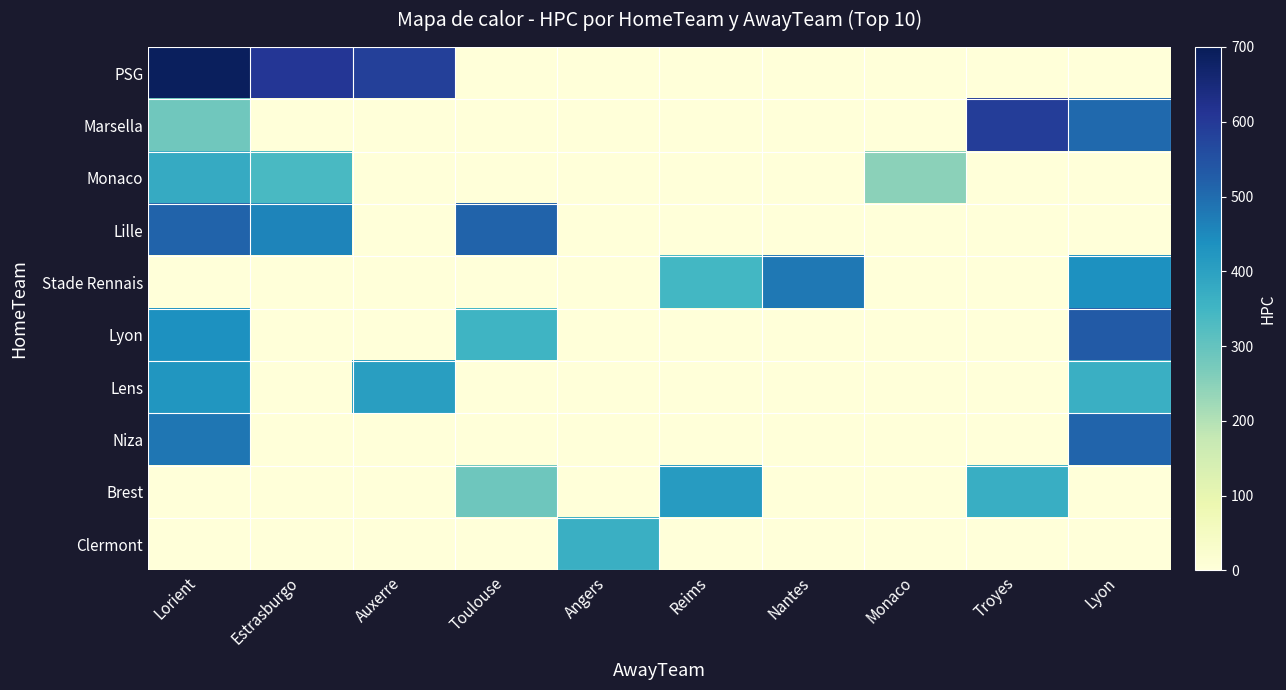

Which series has the largest total across all categories?

PSG